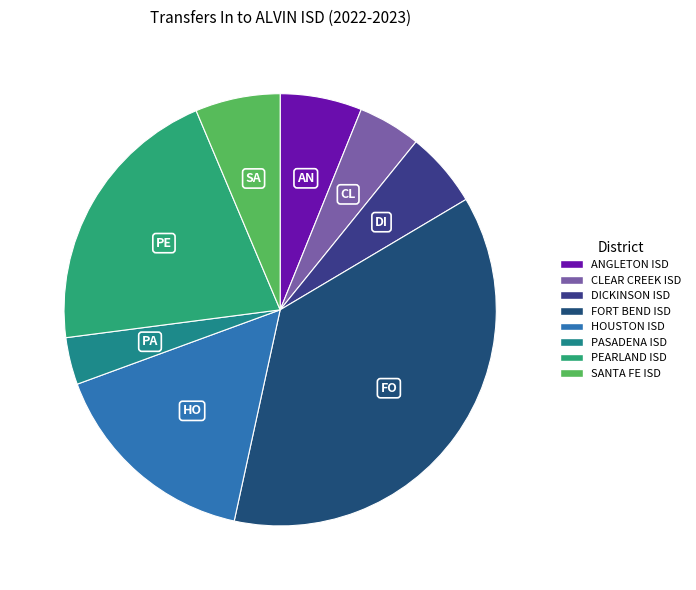

Is it true that ANGLETON ISD is 1% of the pie?

False